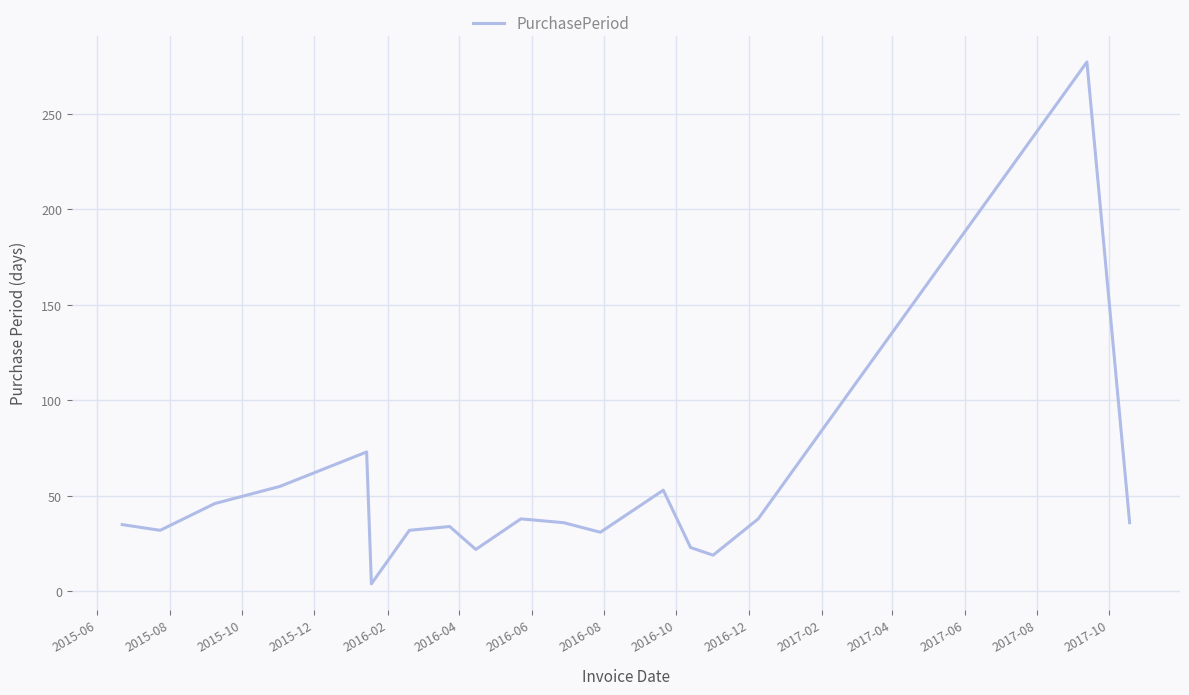

What is the maximum value shown in the chart?

277